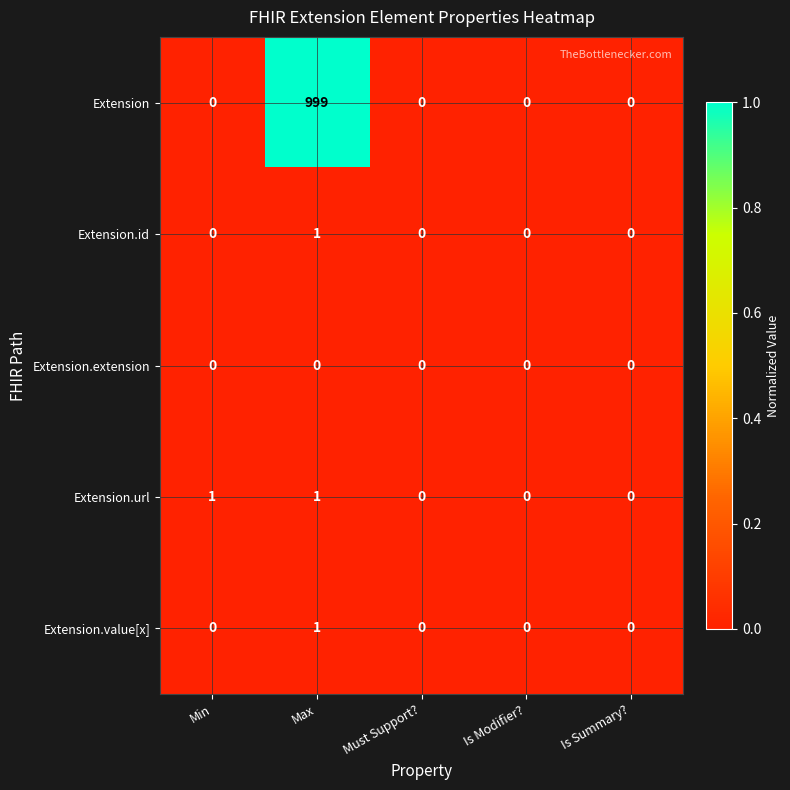

What is the maximum value shown in the chart?

999